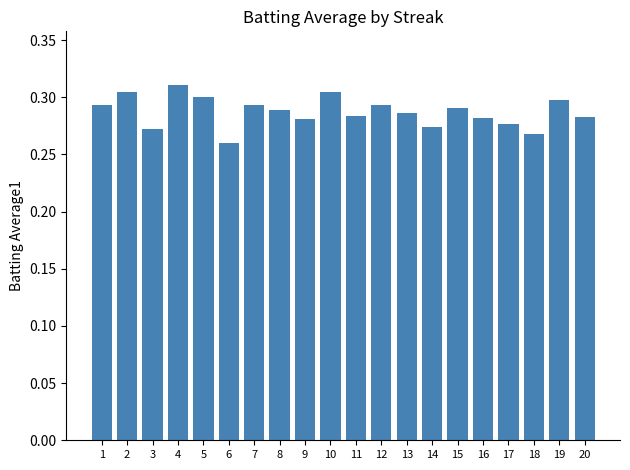

What is the sum of all values?

5.7